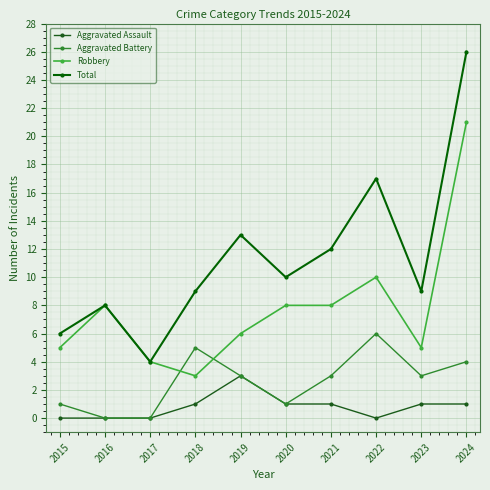

What is the difference between the second highest and minimum values in the Total series?

13